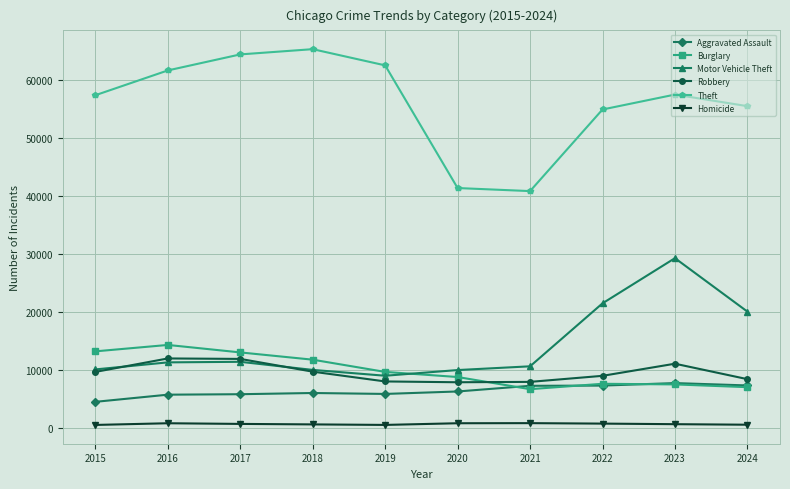

Is the value of Burglary at 2016 greater than the value of Theft at 2016?

No